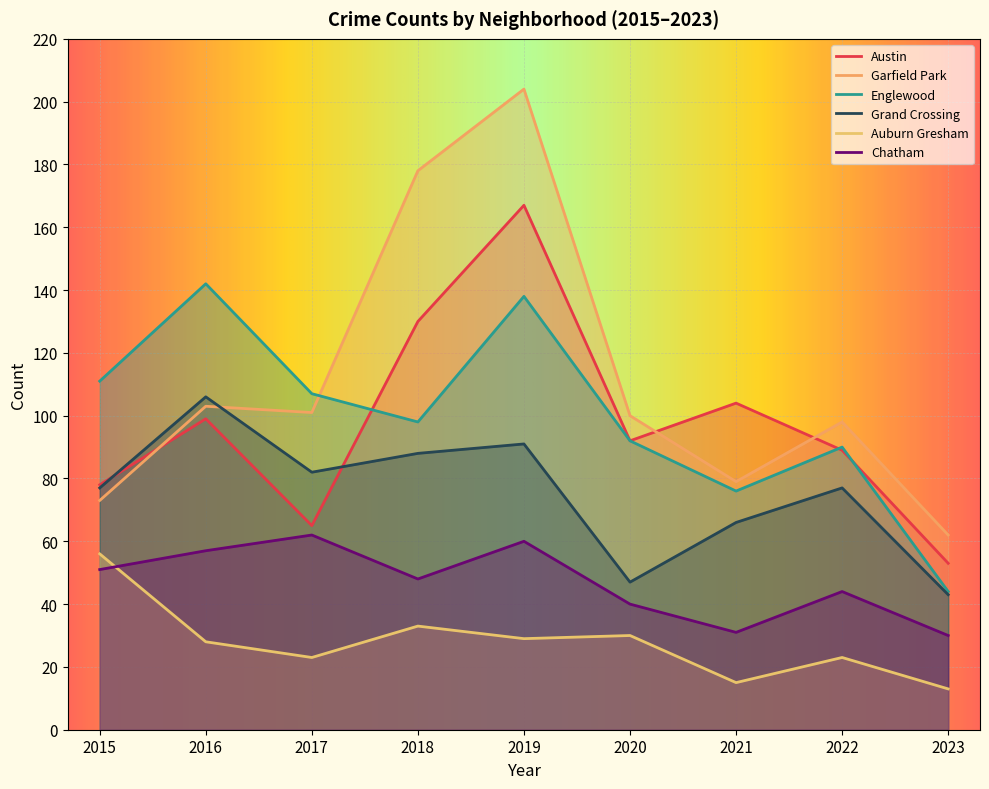

Where is the first local minimum for Grand Crossing?

2017